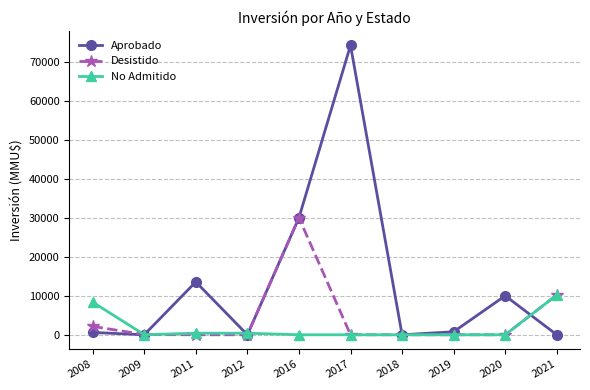

Which series changed the most between 2008 and 2019?

No Admitido